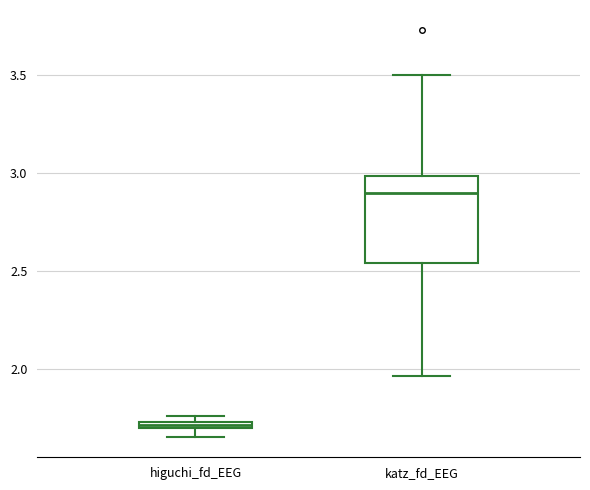

Which box is the tallest, from its lower edge to its upper edge?

katz_fd_EEG